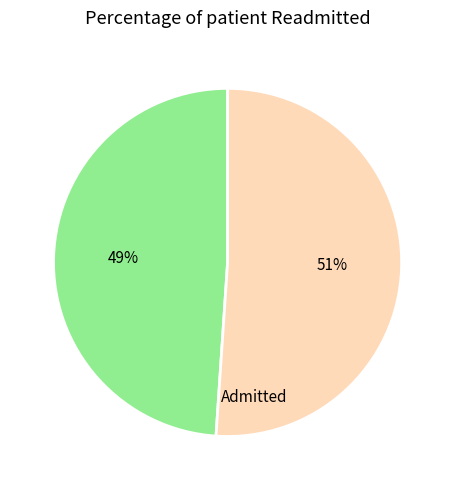

Which slice is the largest?

Admitted